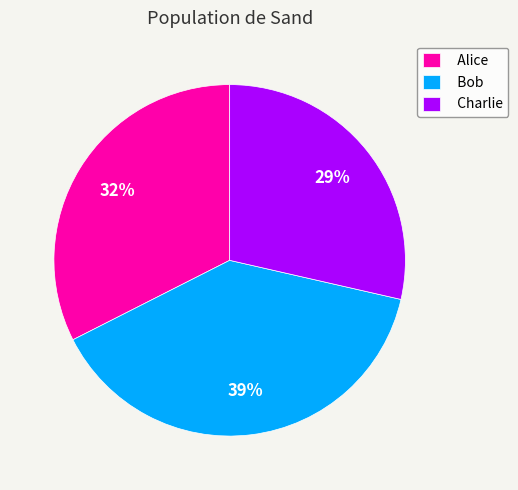

Is the sum of Charlie and Alice greater than half?

Yes